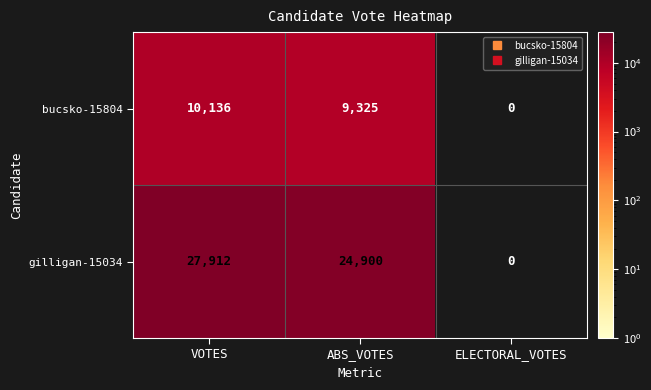

Count the gilligan-15034 values in the range 0 to 27912.

3